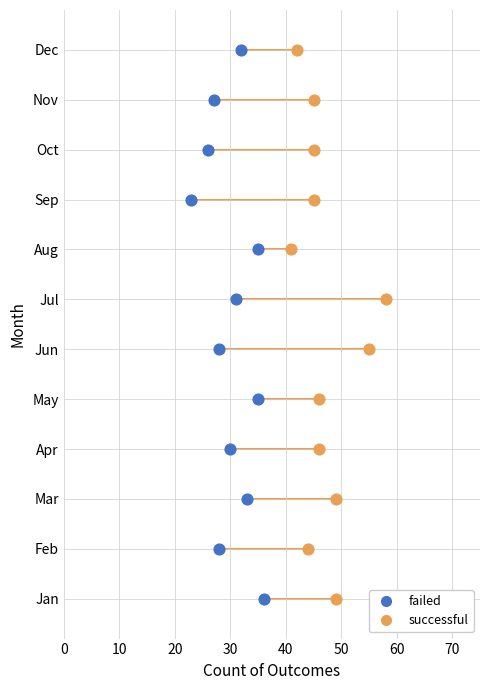

What are all the series names shown in the legend?

failed, successful